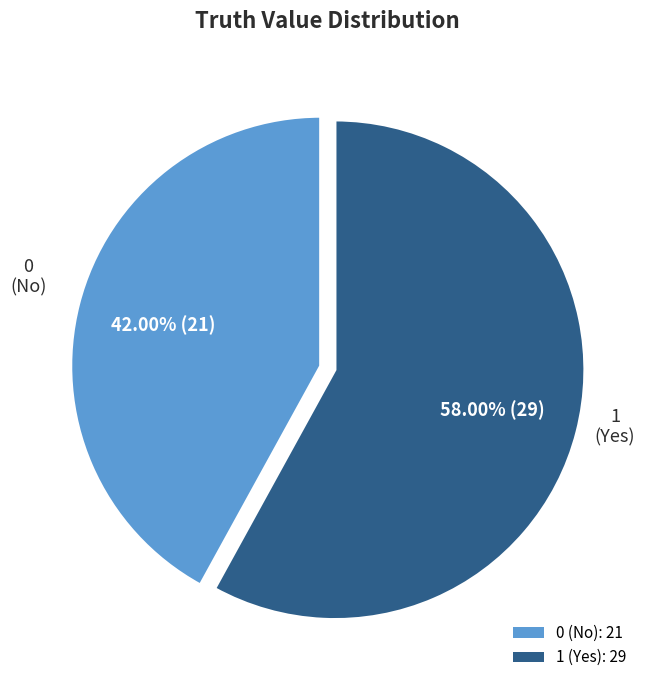

Rank the categories by value from lowest to highest.

0, 1